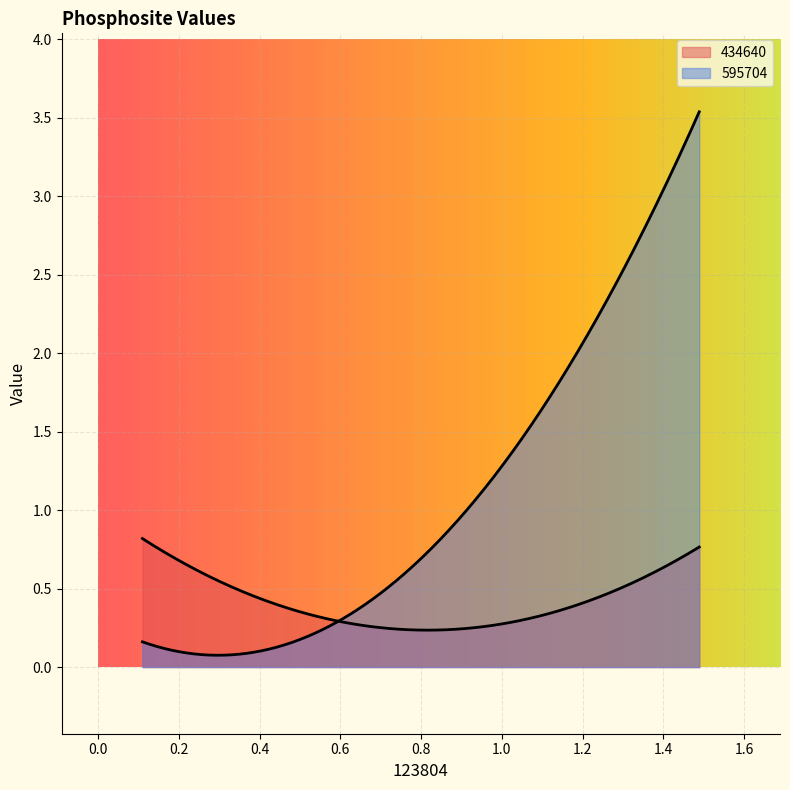

How many categories are shown in the chart?

300